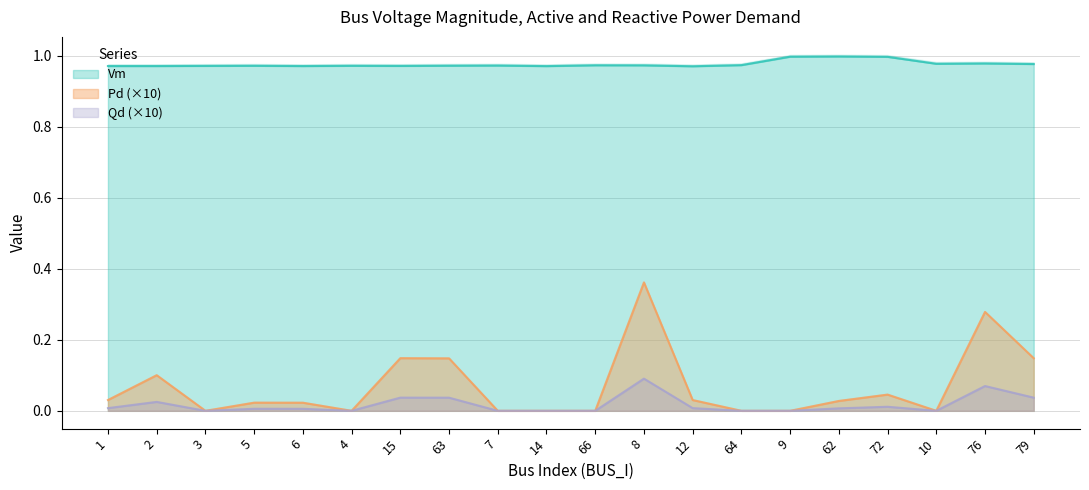

At which label does Qd reach its minimum?

3